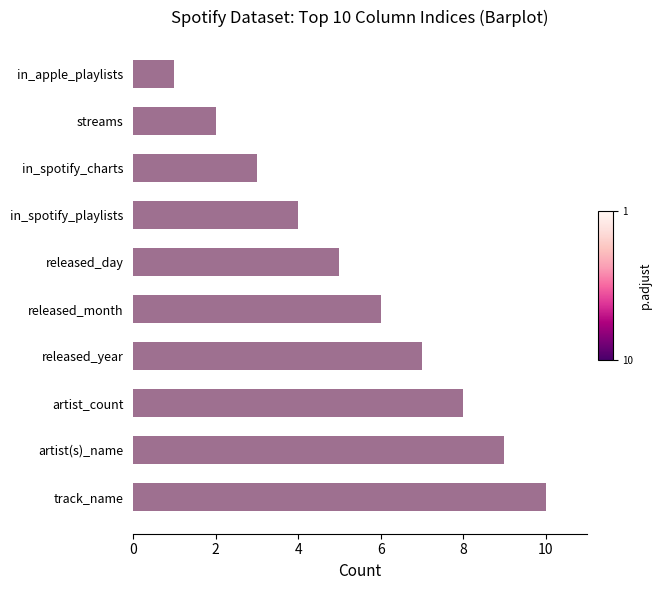

What is the ratio of the value at in_spotify_charts to the value at released_month?

0.5